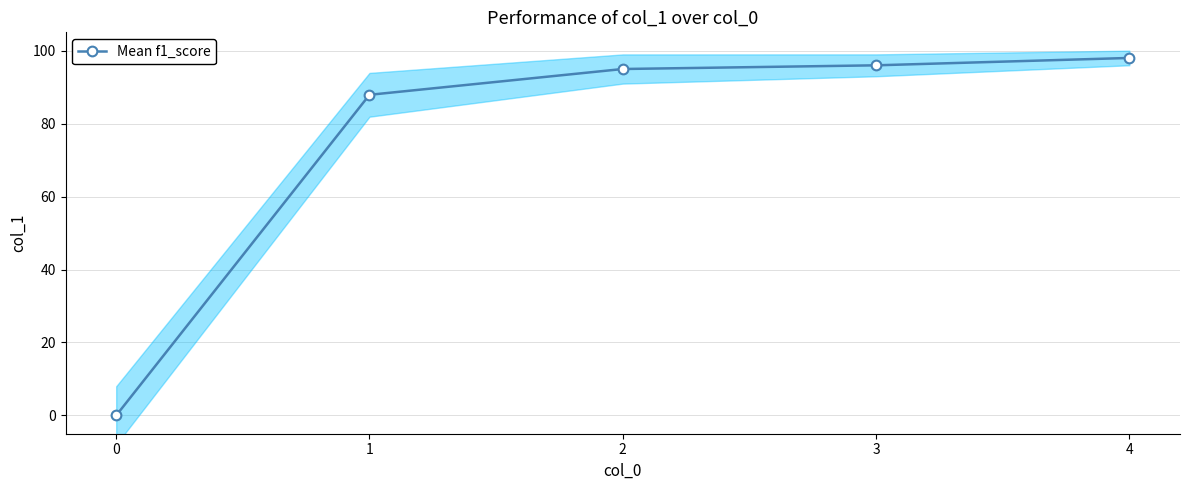

Reading left to right, list all the values displayed in this chart.

0=0.0	1=87.9	2=94.9	3=96.0	4=98.0